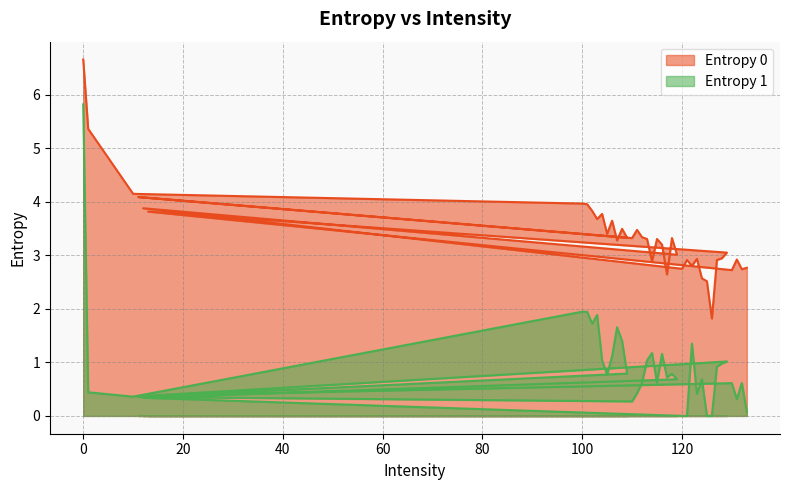

What is the value of the Entropy 0 point at the 21st from the left?

3.2